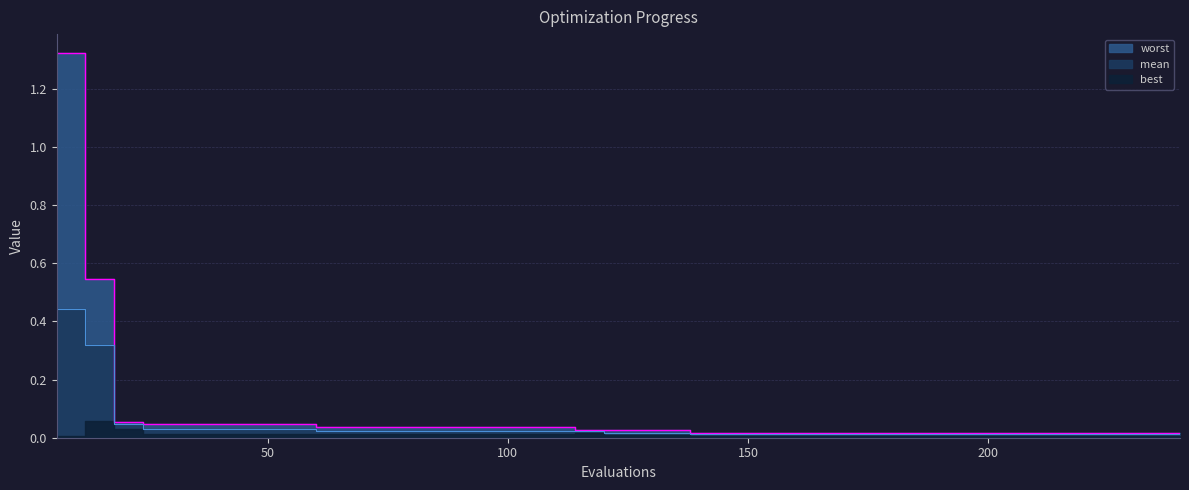

True or false: mean and worst cross at least once.

False